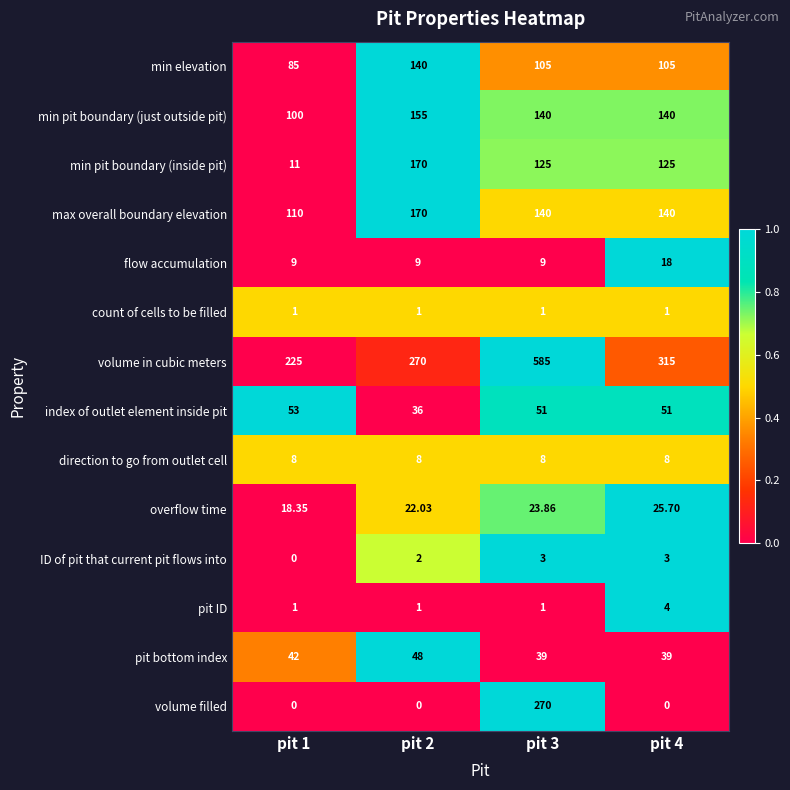

Between pit 1 and pit 3, which series saw the biggest shift?

volume in cubic meters